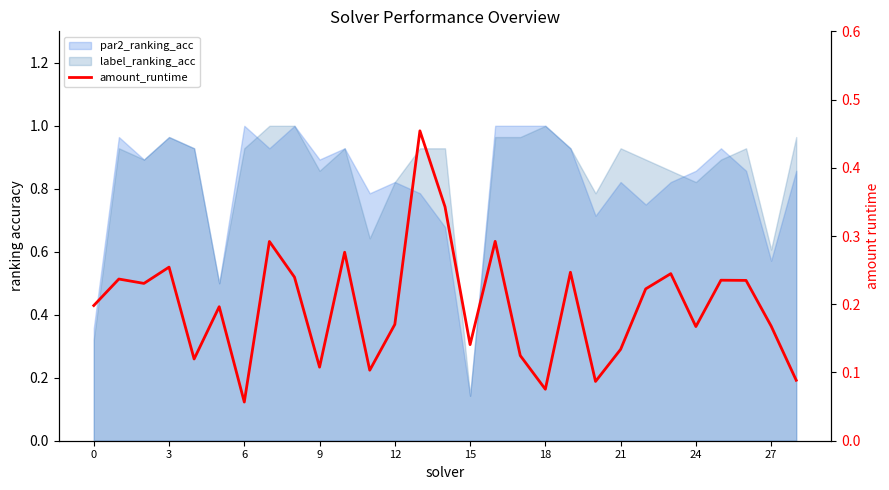

At which category does the chart reach its peak across all series?

13